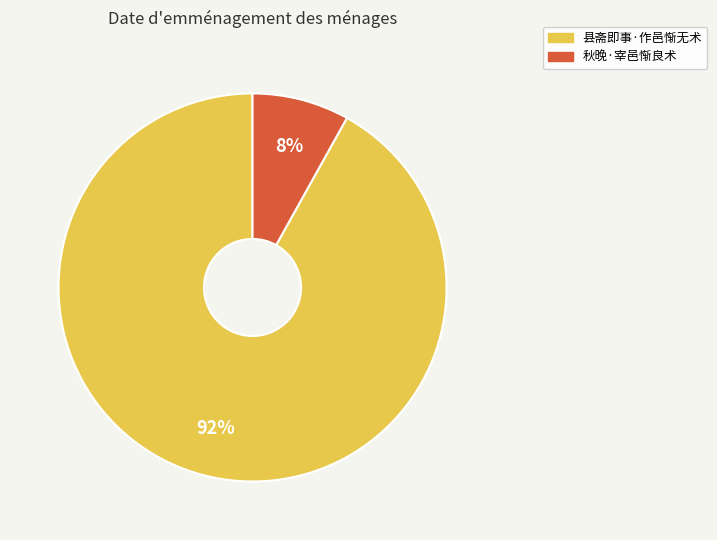

What percentage is the 县斋即事·作邑惭无术 slice, to the nearest percent?

92%